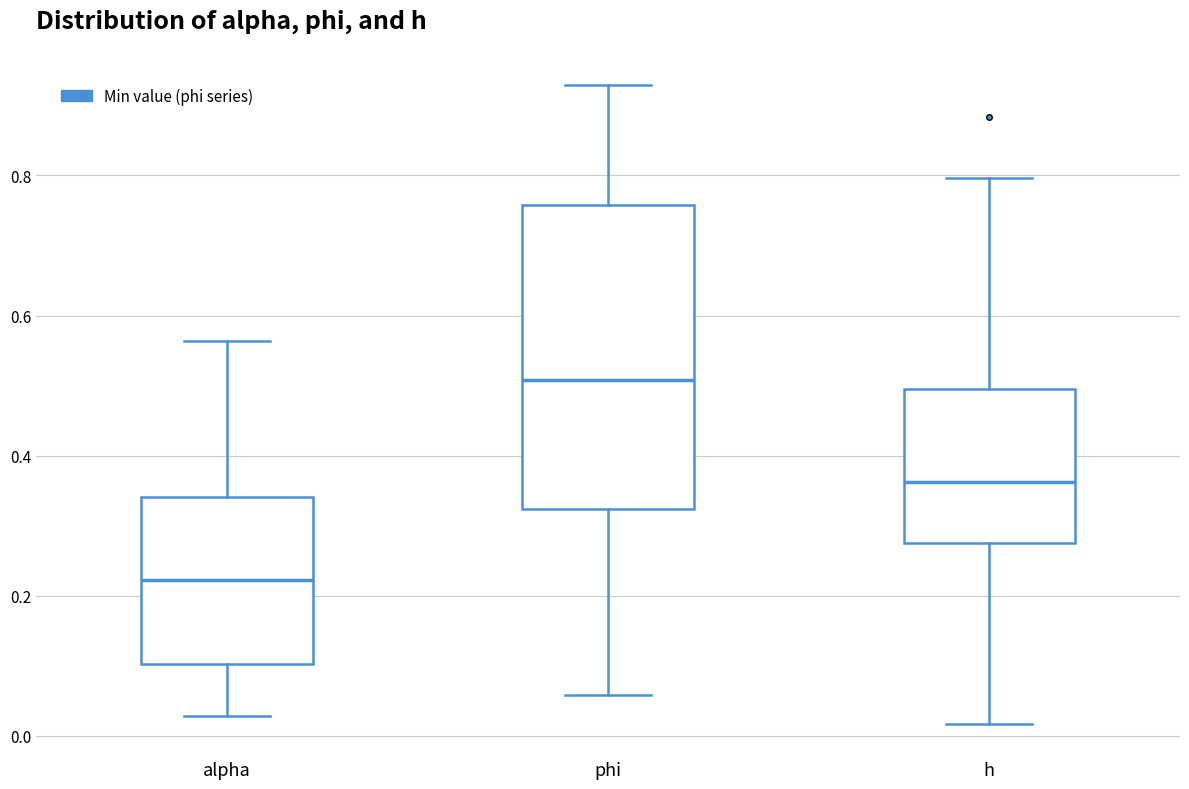

Comparing the boxes themselves (not the whiskers), which one is the tallest?

phi